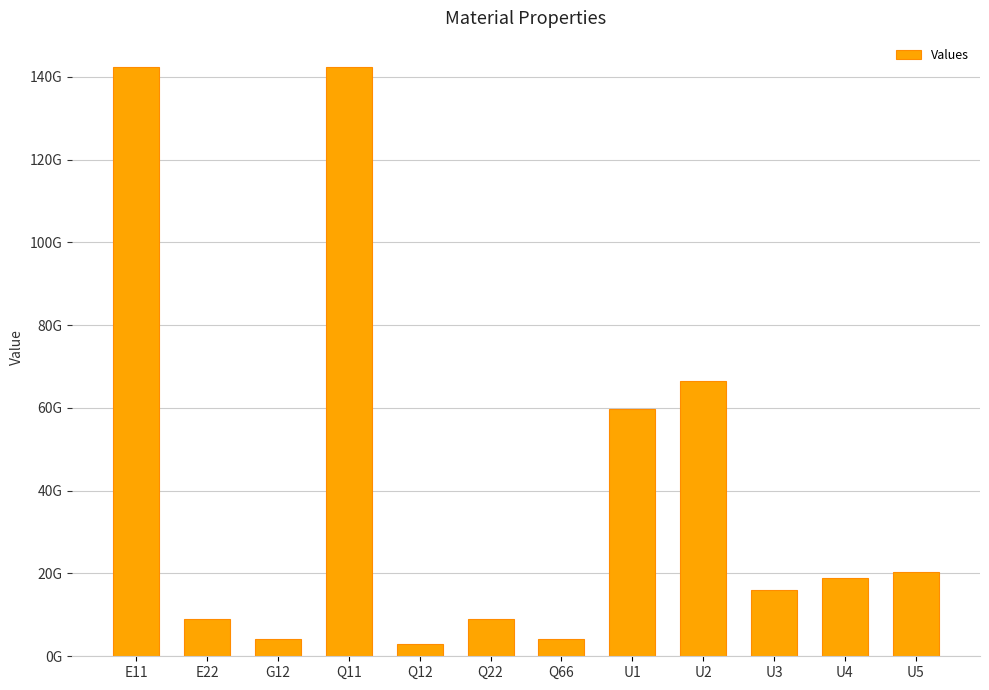

List the labels in order of value, smallest first.

Q12, G12, Q66, E22, Q22, U3, U4, U5, U1, U2, E11, Q11